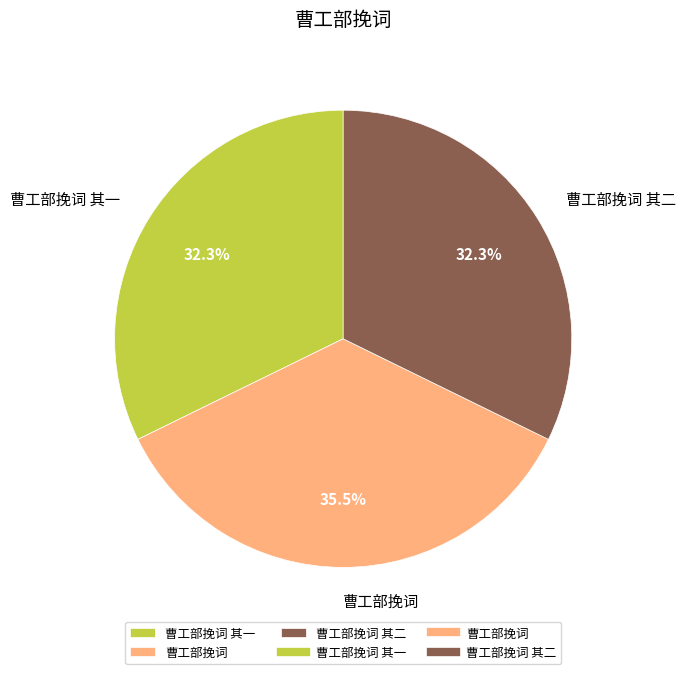

Approximately how many times larger is the value at 曹工部挽词 compared to 曹工部挽词 其二?

1.1